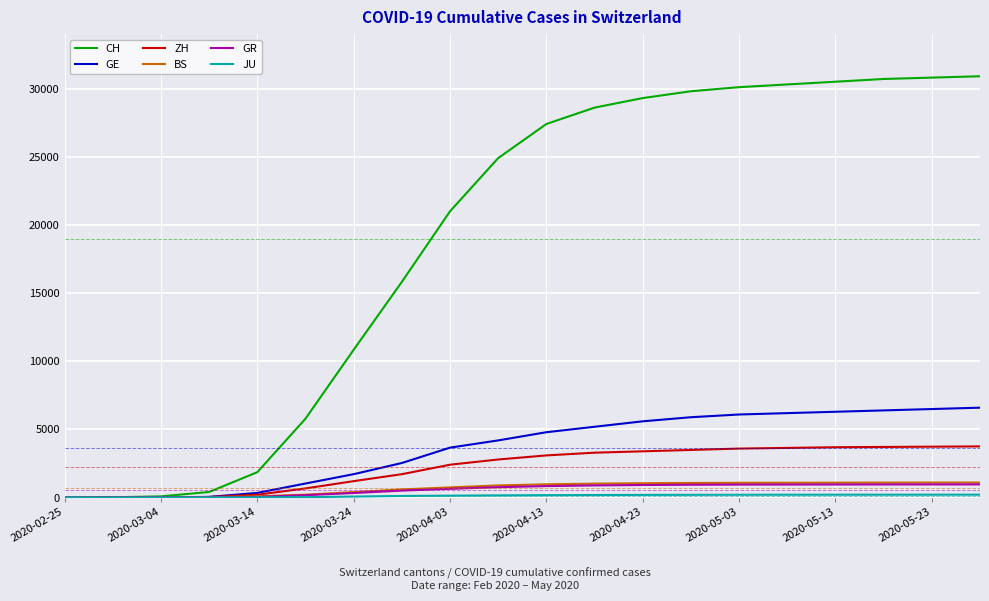

What is the maximum value shown in the chart?

30900